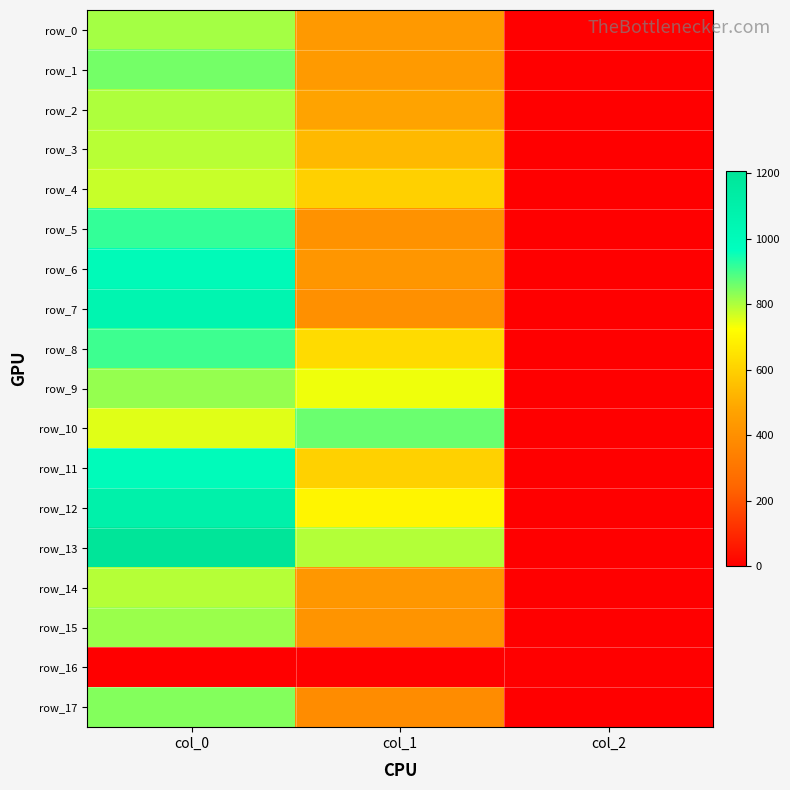

What is the difference between the highest and lowest values at col_2?

2.0